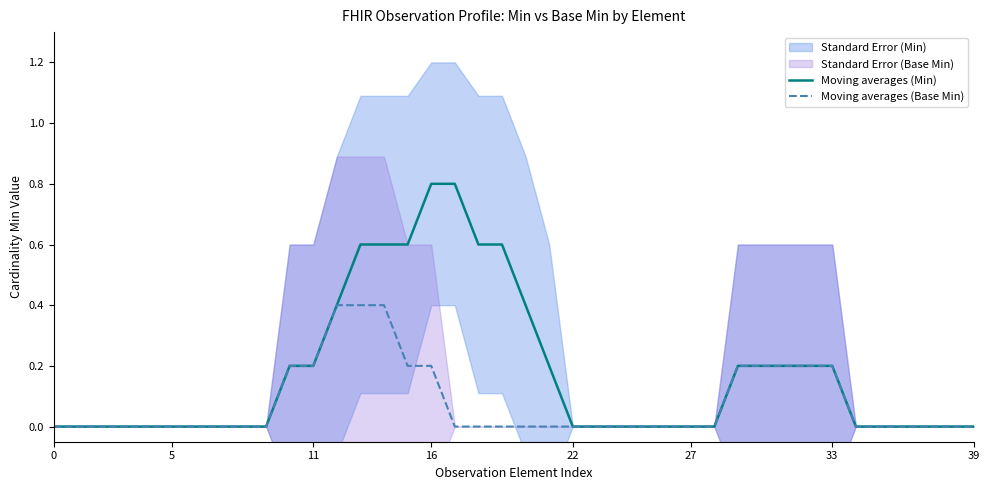

What is the total value across all series at 17?

0.8